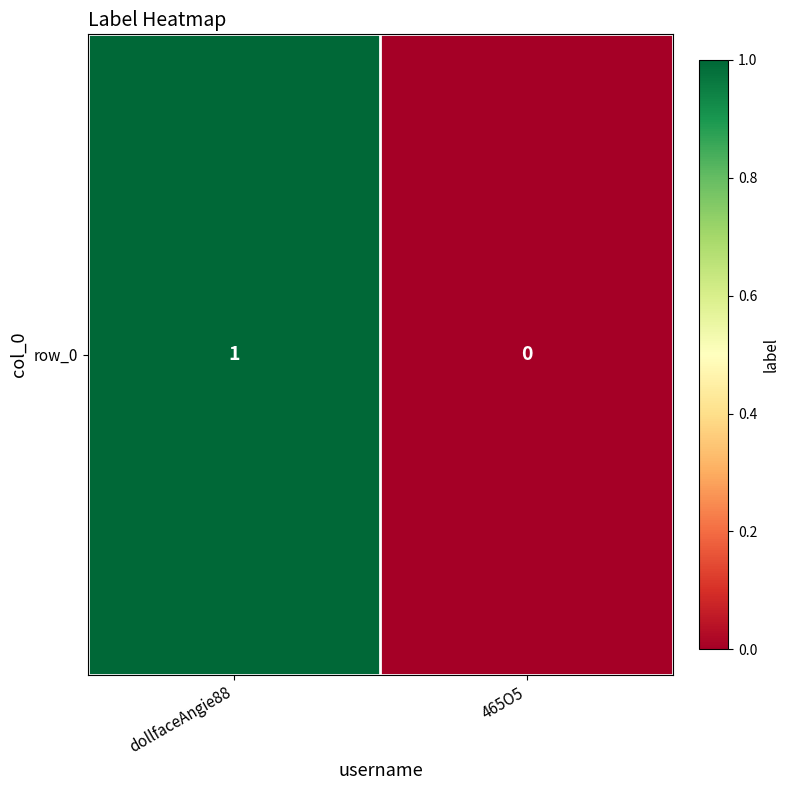

The value at dollfaceAngie88 is 0. True or false?

False